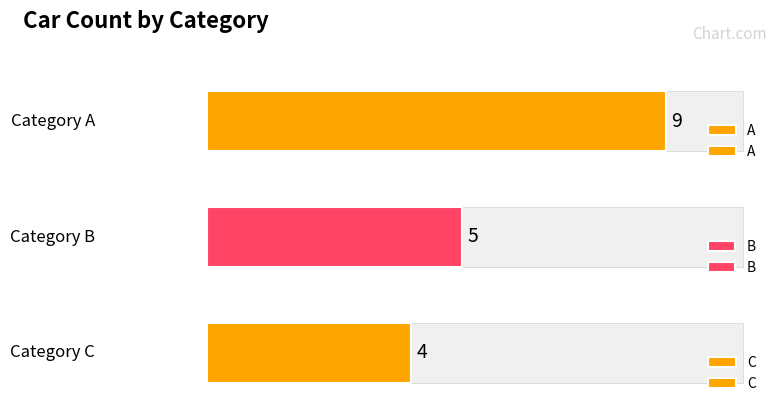

The value at B is 1. True or false?

False